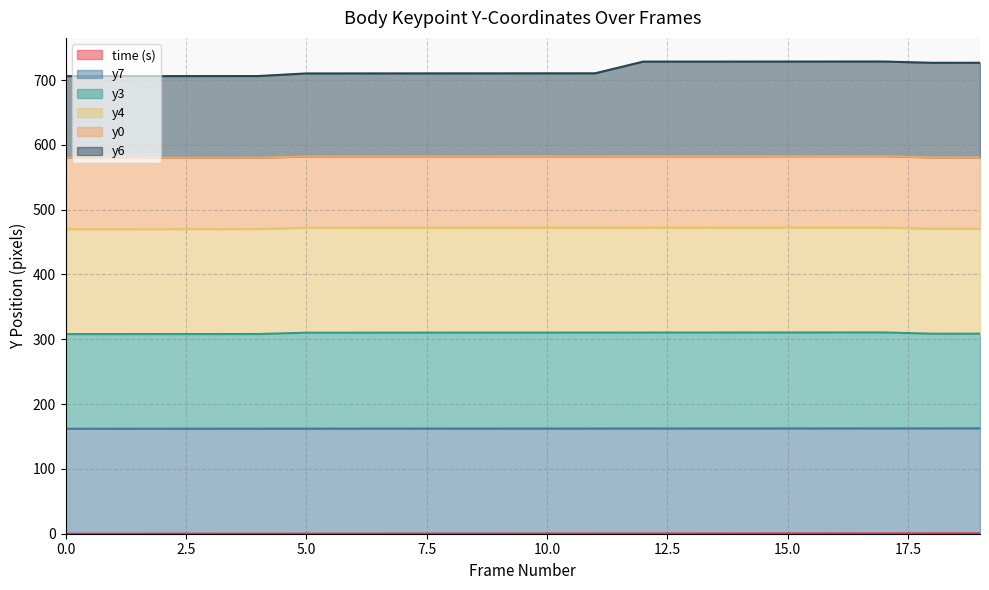

Where is y3 nearest to the value 581?

19